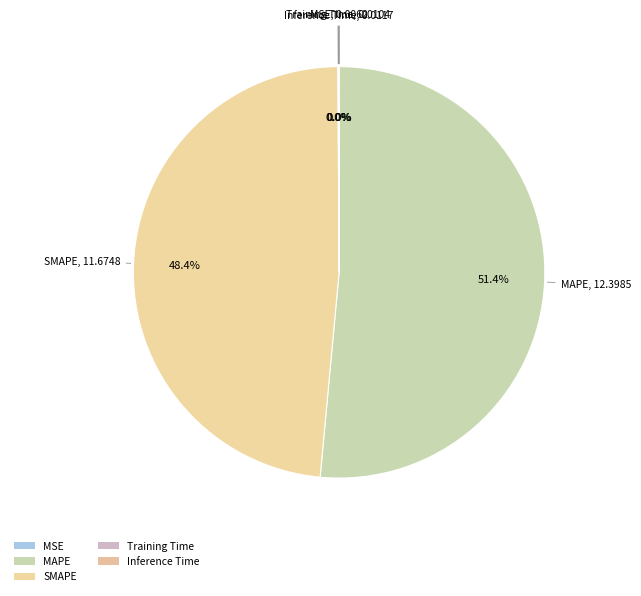

Does any single category account for the majority?

Yes